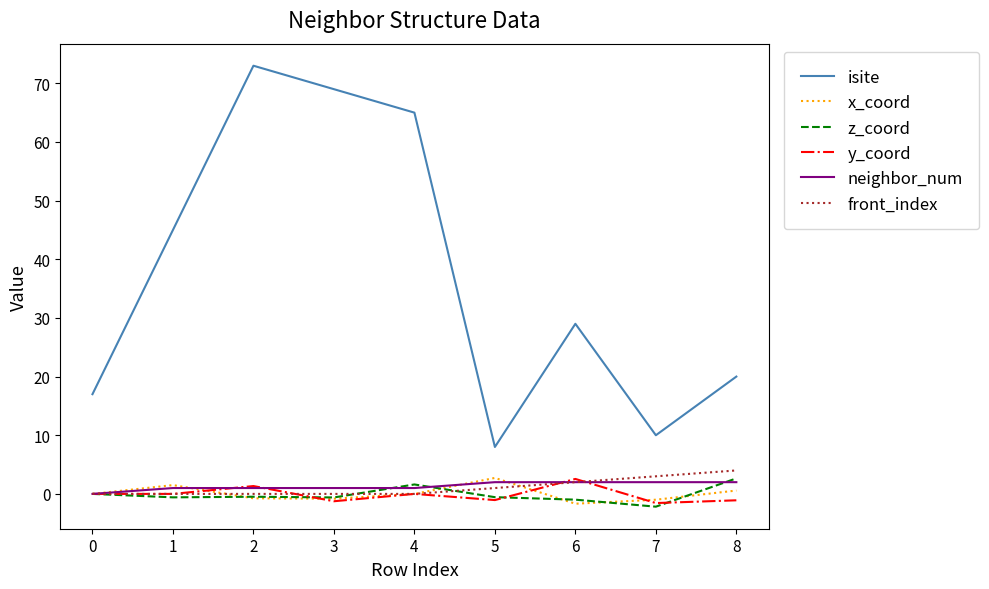

What are all the series names shown in the legend?

isite, x_coord, z_coord, y_coord, neighbor_num, front_index